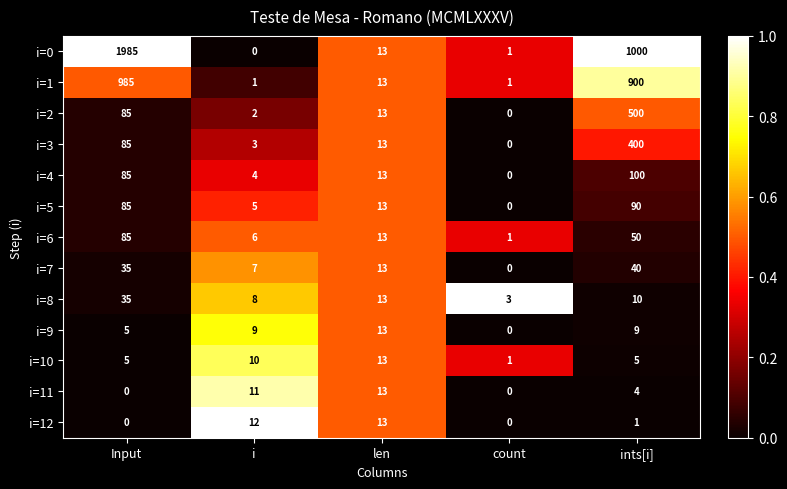

What is the sum of the i=8 values at Input and i?

43